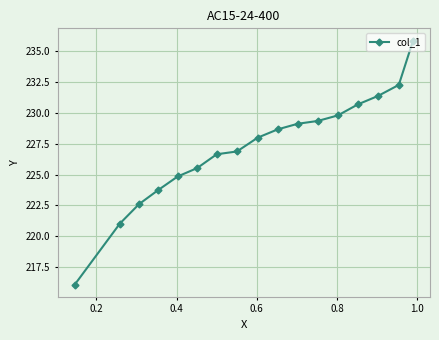

What is the minimum value shown in the chart?

216.1